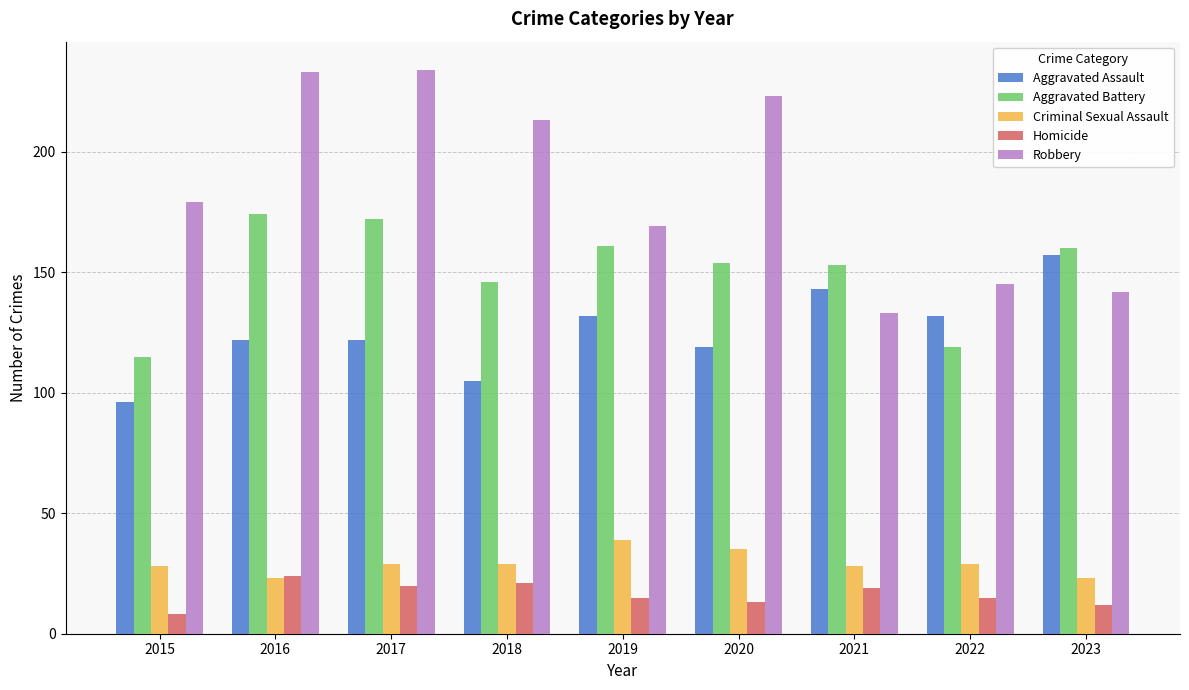

What is the difference between the maximum and minimum values in the Aggravated Assault series?

61